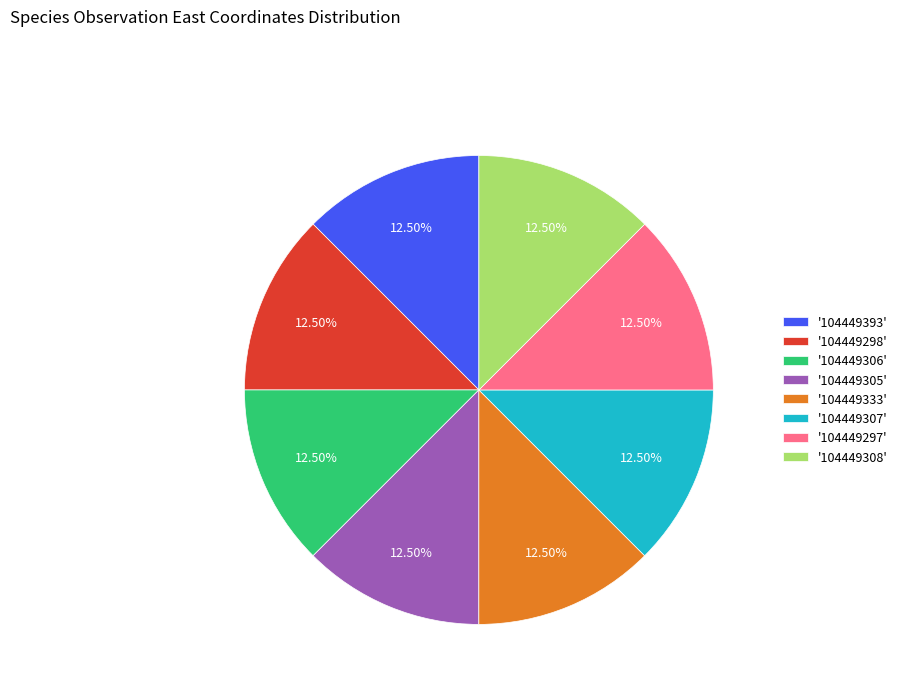

What is the ratio of the value at '104449306' to the value at '104449305'?

1.0